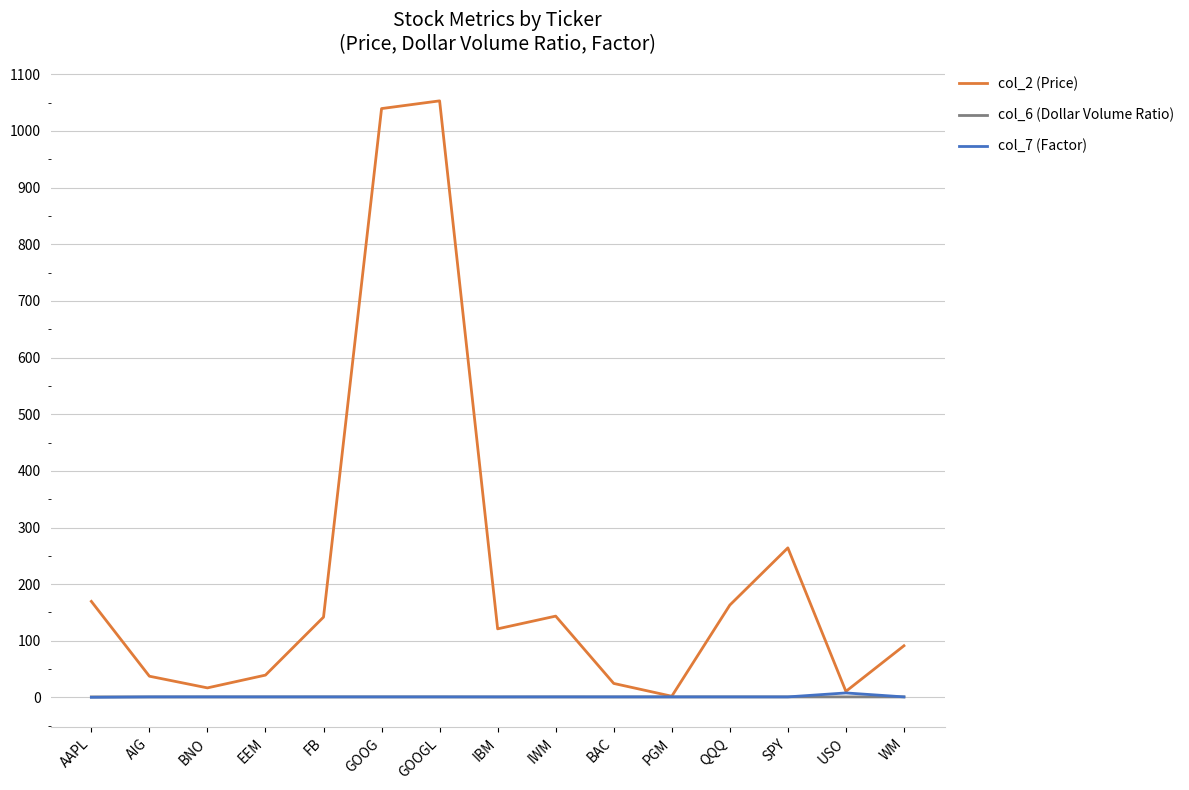

The col_2 (Price) series shows 37.5 at AIG. True or false?

True